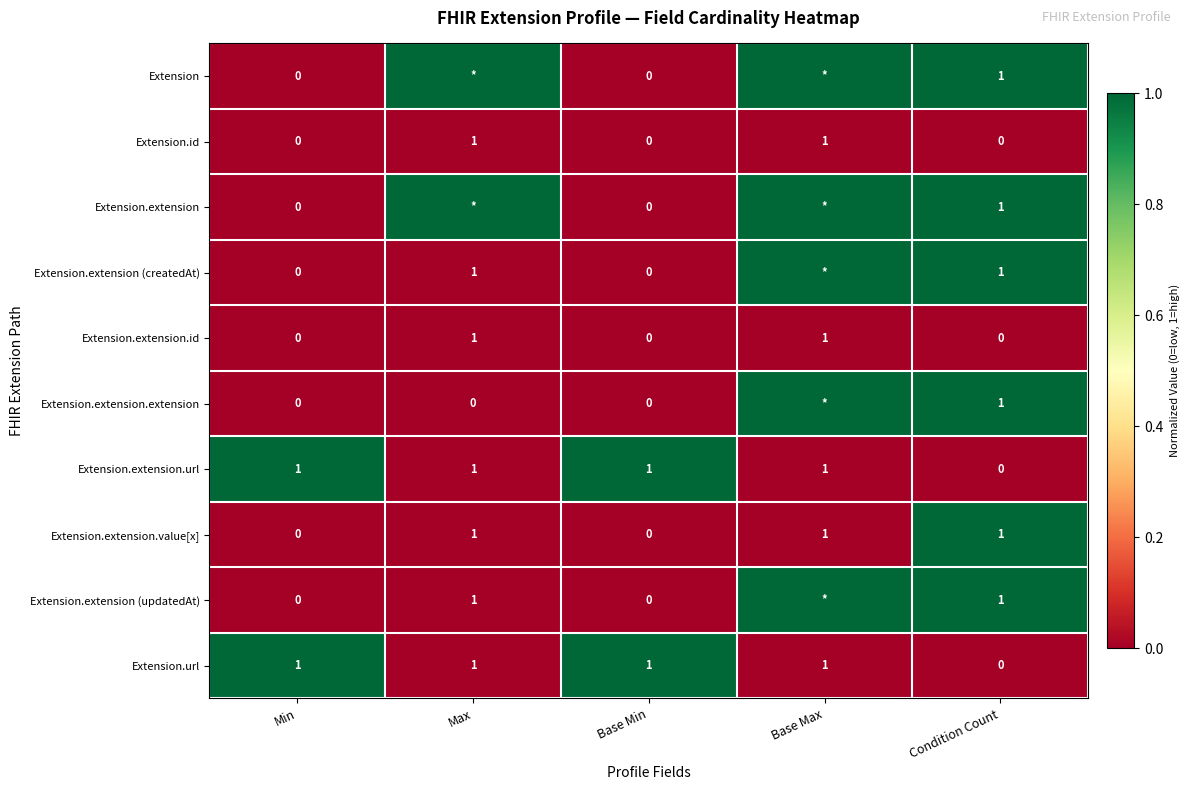

How many distinct data groups are displayed?

10